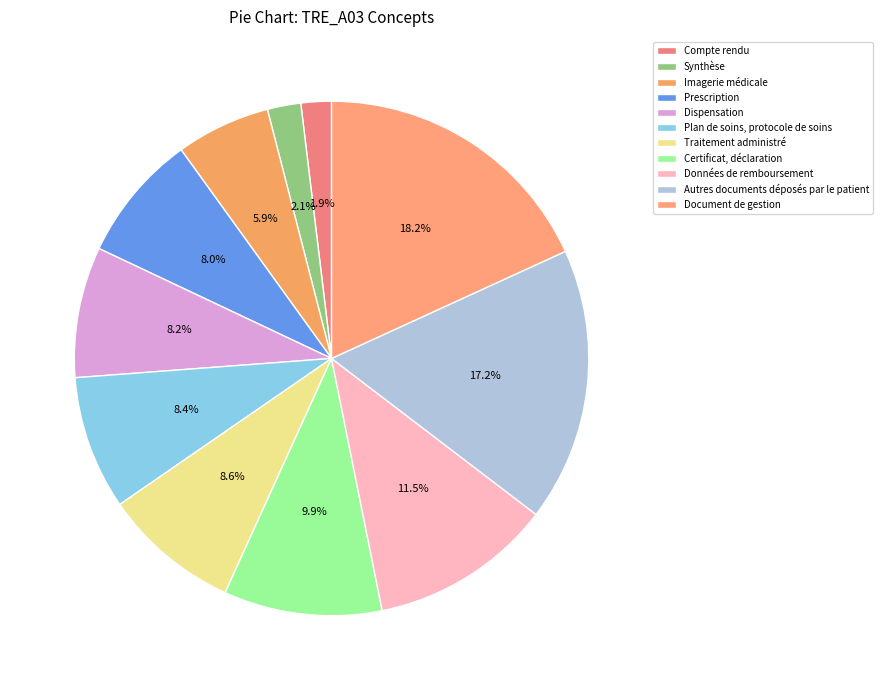

To the nearest percent, what is the combined percentage of Prescription and Document de gestion?

26%